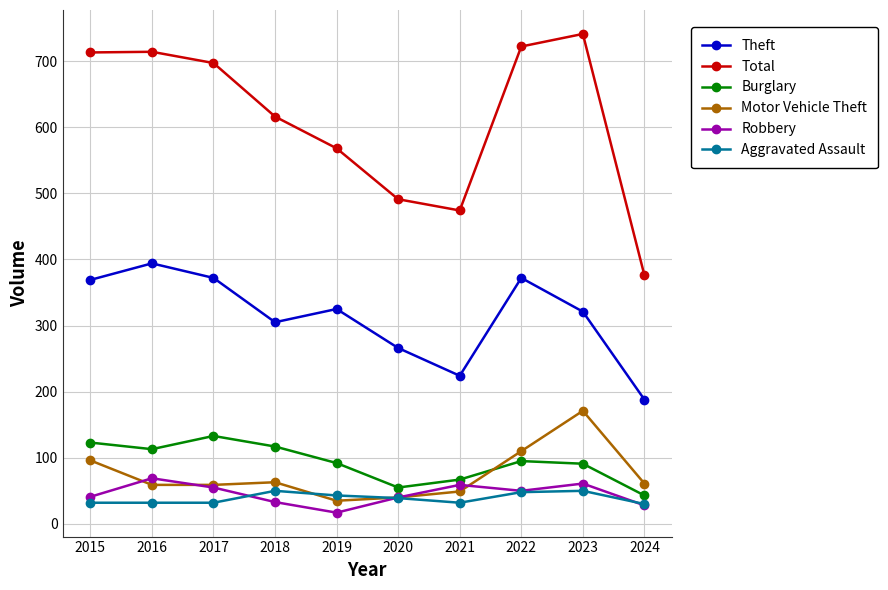

True or false: Burglary and Aggravated Assault cross at least once.

False